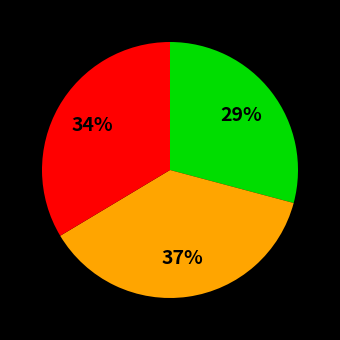

To the nearest percent, what is the difference between the largest and smallest slice percentages?

8%